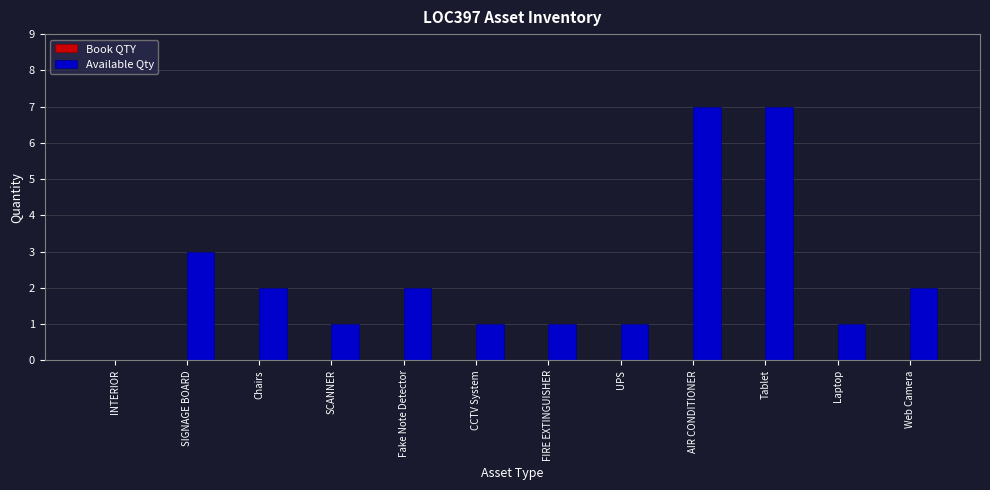

Reading right to left, what are all the values shown in this chart?

Web Camera=2	Laptop=1	Tablet=7	AIR CONDITIONER=7	UPS=1	FIRE EXTINGUISHER=1	CCTV System=1	Fake Note Detector=2	SCANNER=1	Chairs=2	SIGNAGE BOARD=3	INTERIOR=0